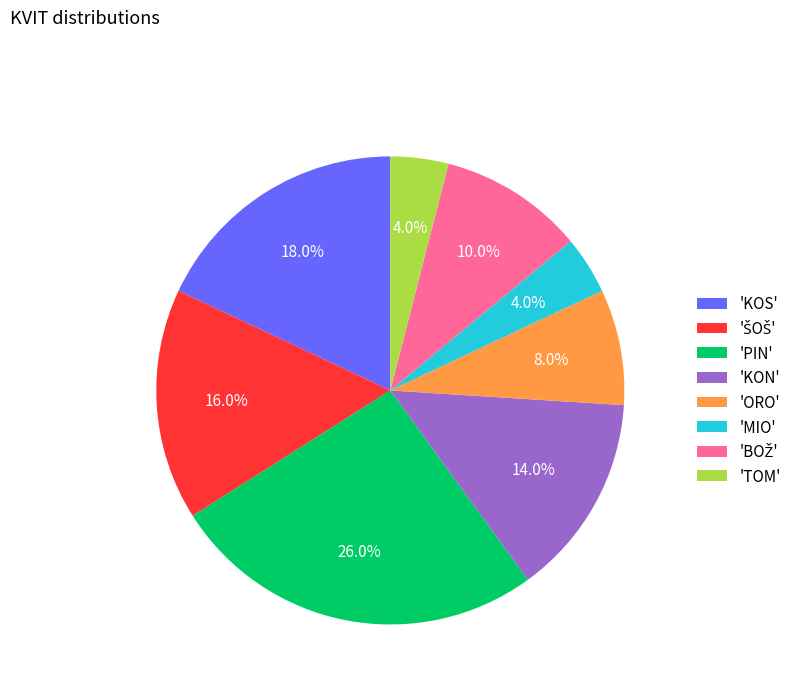

To the nearest percent, what is the average slice percentage?

12%